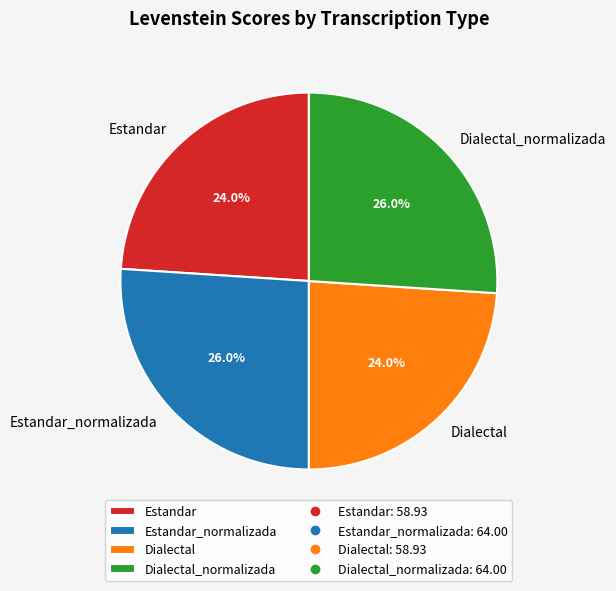

How many slices are in this pie chart?

4